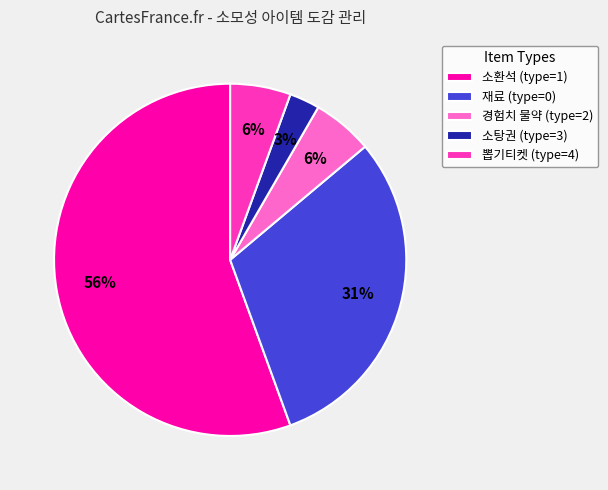

What percentage is the 뽑기티켓 (type=4) slice, to the nearest percent?

6%